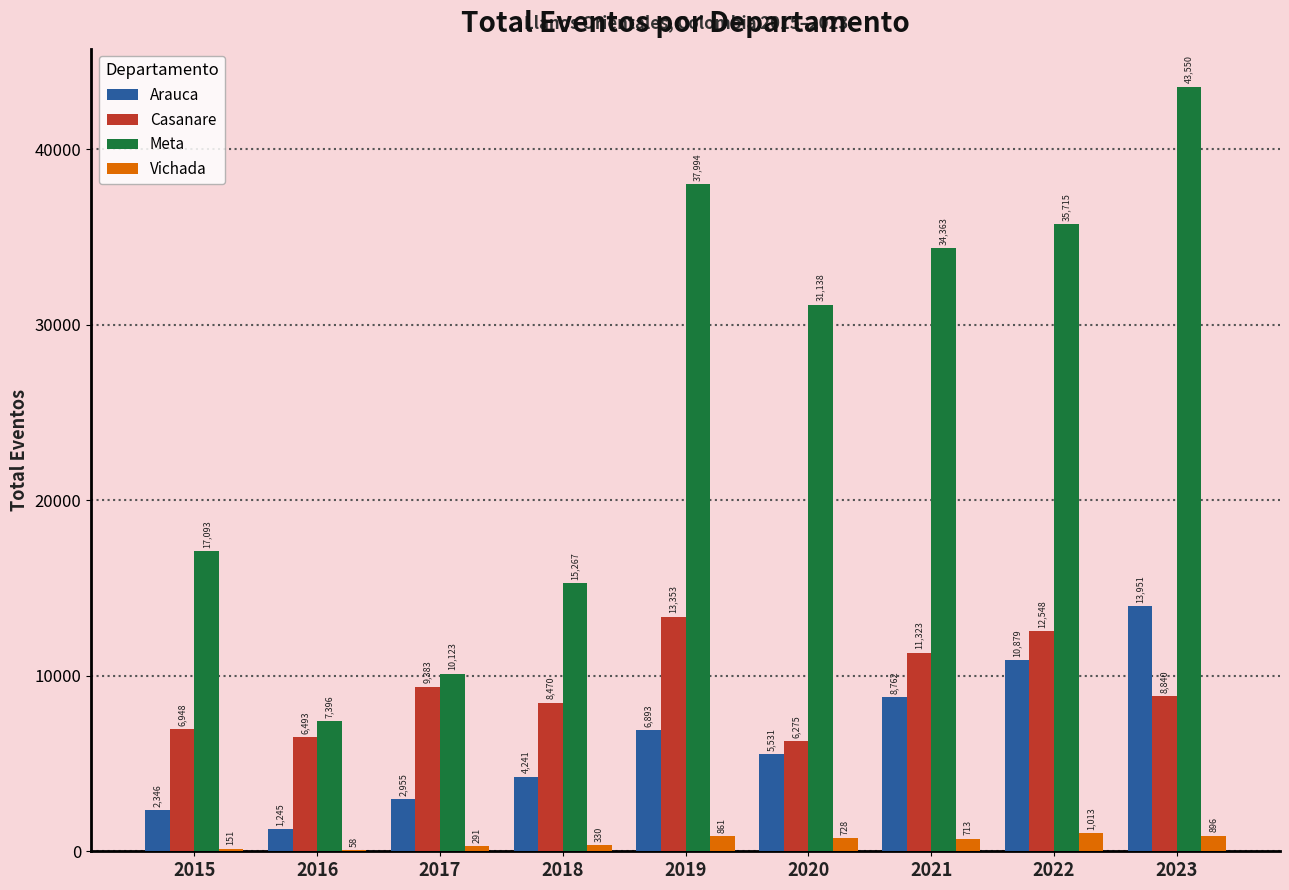

Count the number of data series in this chart.

4